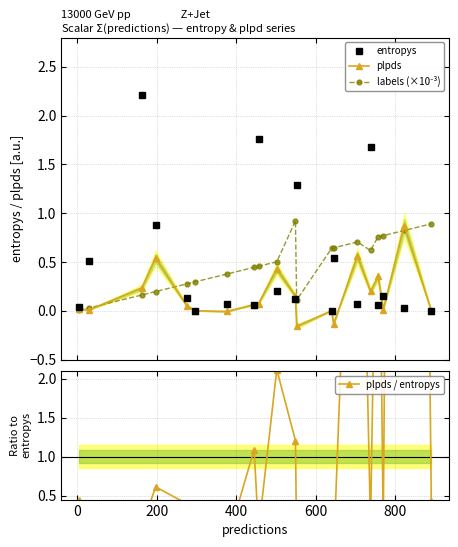

True or false: plpds has more than 2 interior local peaks.

True